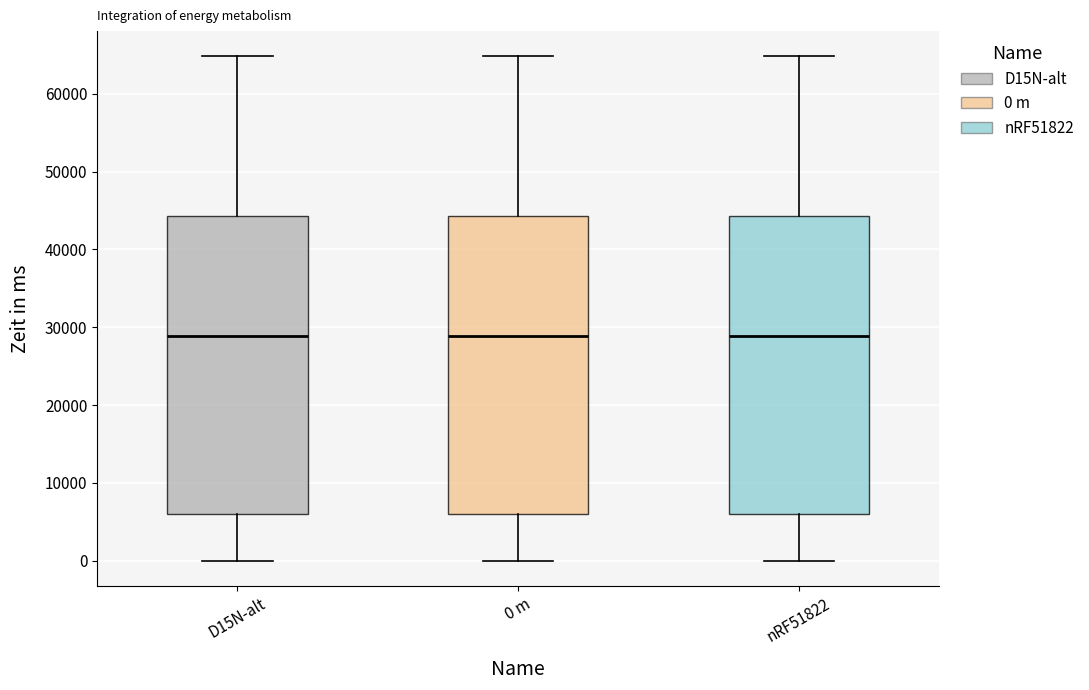

Where does the lower whisker of the box for D15N-alt end on the y-axis? The values are not printed on the chart, so give them approximately, as read against the axis.

0